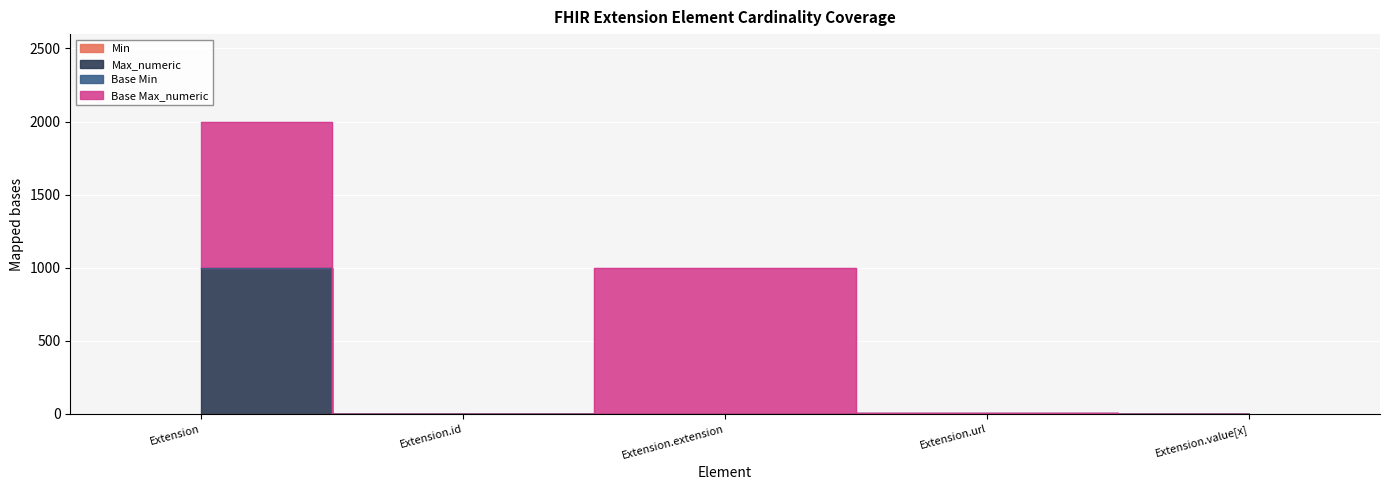

List the labels in order of Max_numeric value, largest first.

Extension, Extension.url, Extension.id, Extension.value[x], Extension.extension